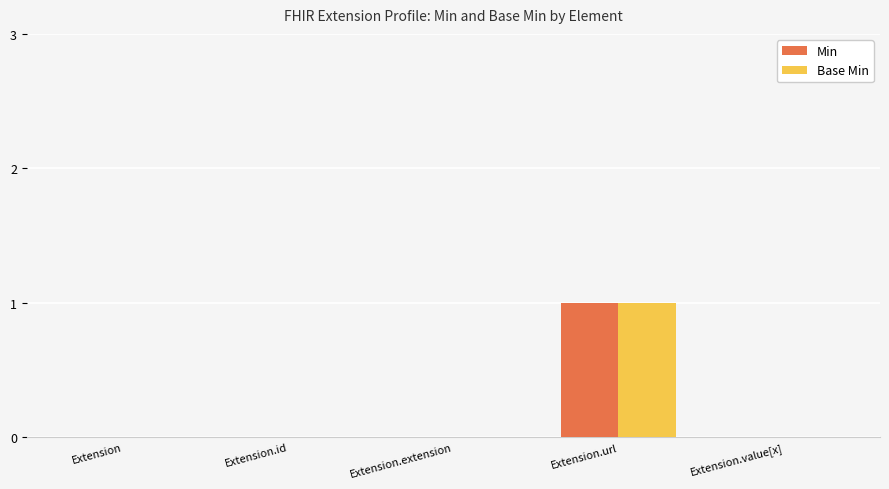

Which label corresponds to the largest value in the chart?

Extension.url